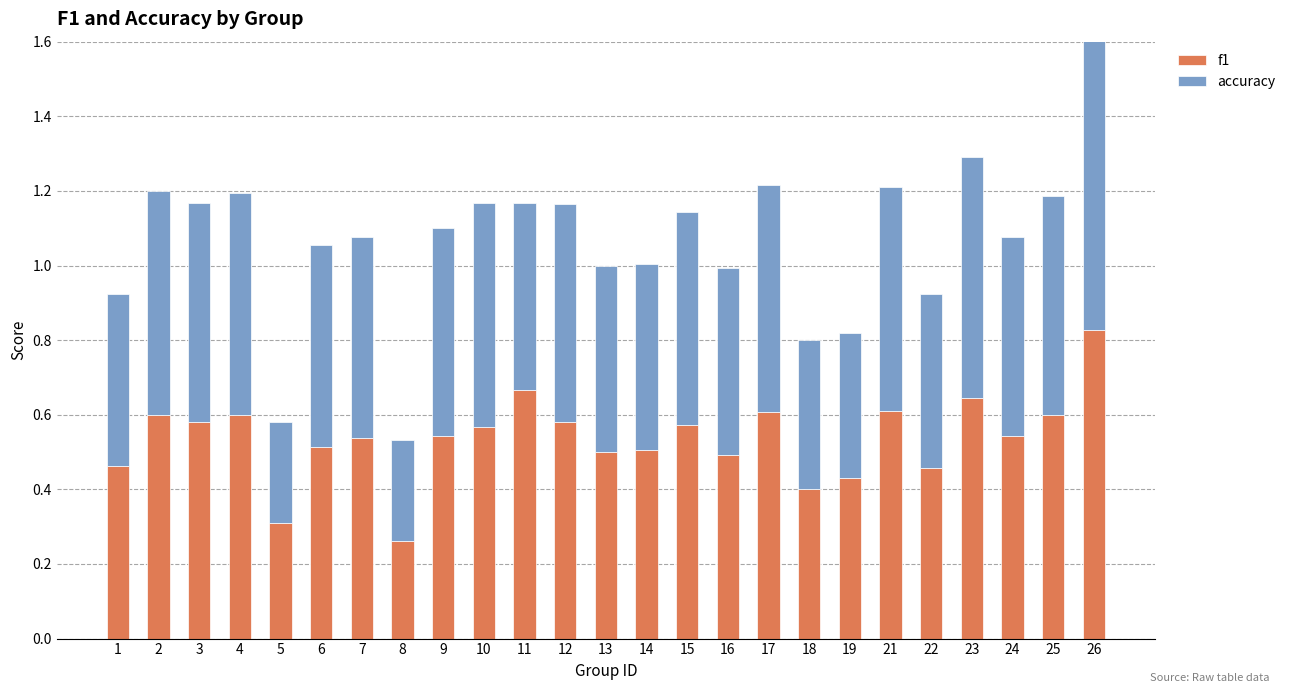

At which category does the chart reach its minimum across all series?

8